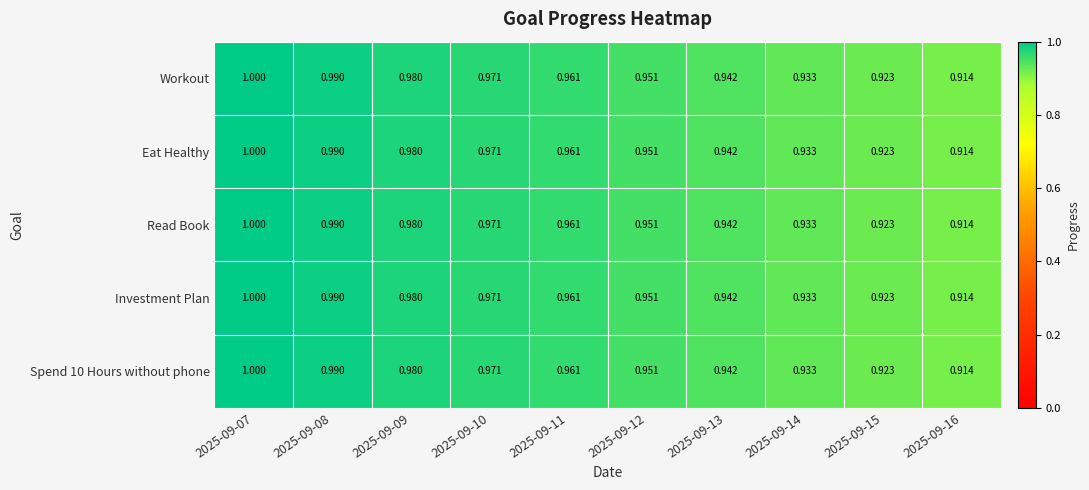

Is the value of Workout at 2025-09-12 greater than the value of Investment Plan at 2025-09-13?

Yes